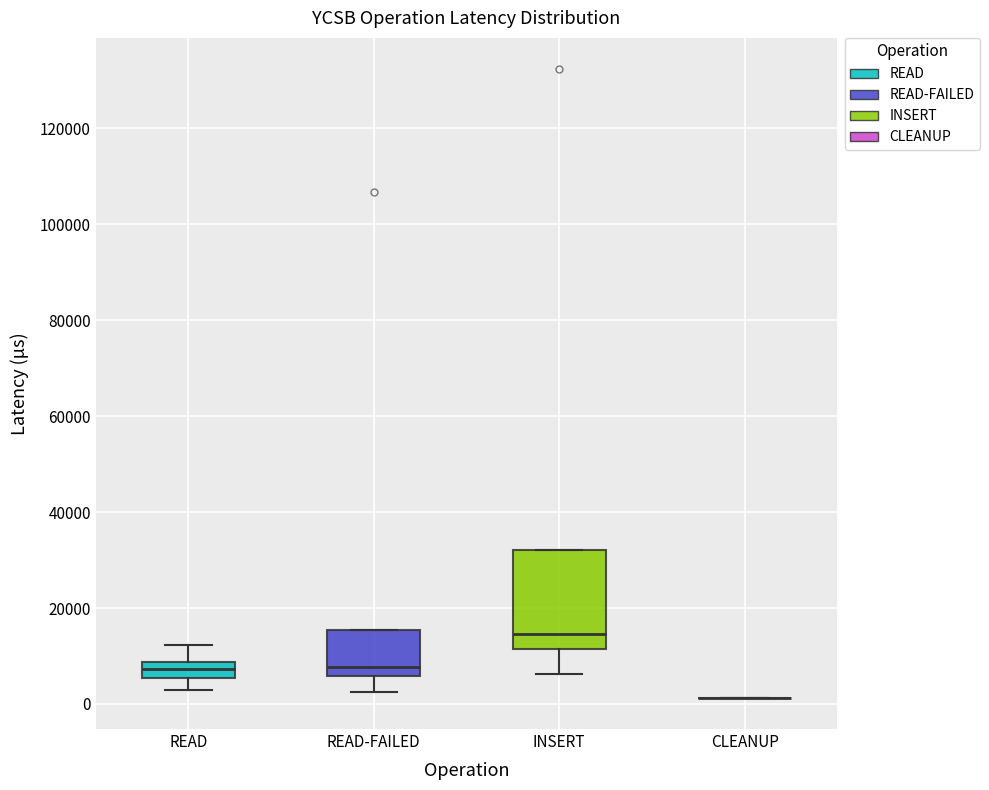

Which box is the tallest, from its lower edge to its upper edge?

INSERT